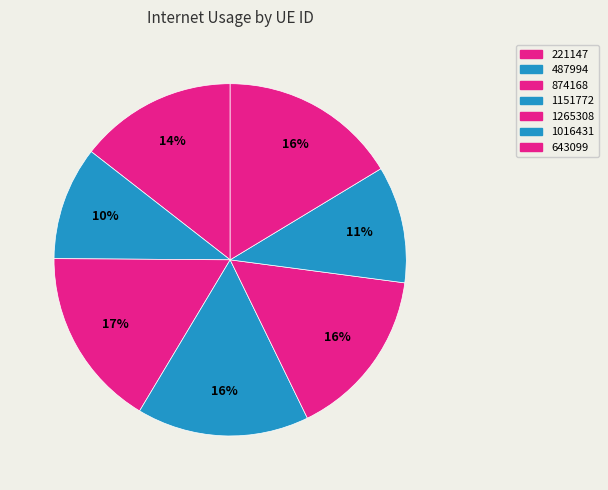

Which category has the smallest portion of the pie?

487994